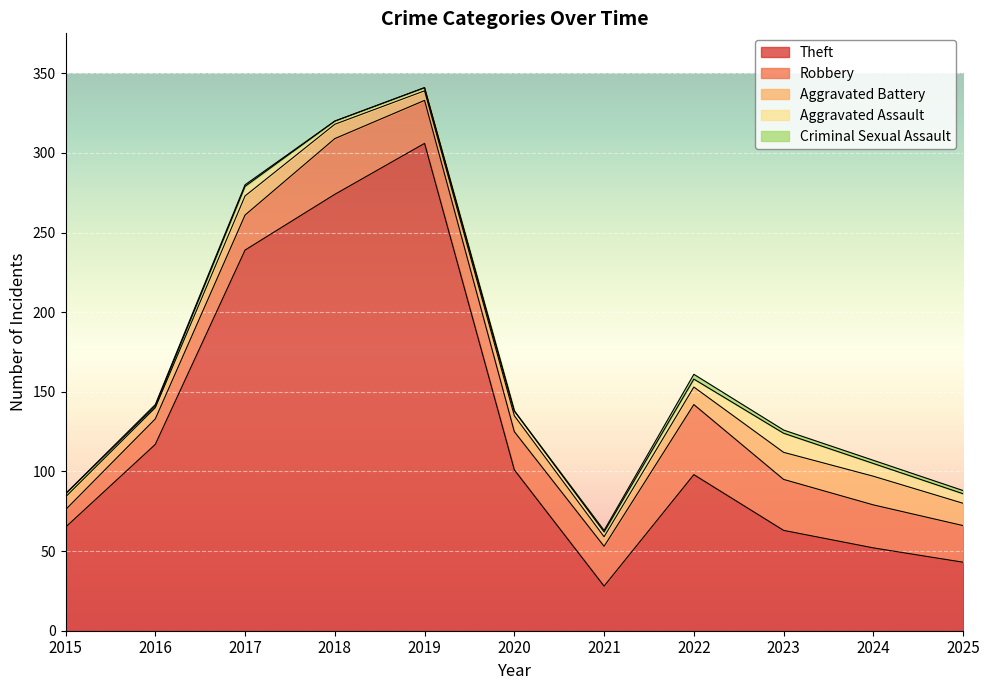

Where is the first local maximum for Aggravated Assault?

2017